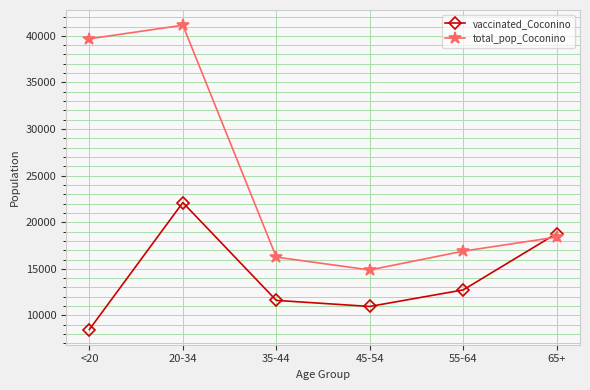

What is the spread (max minus min) of values at 45-54?

3916